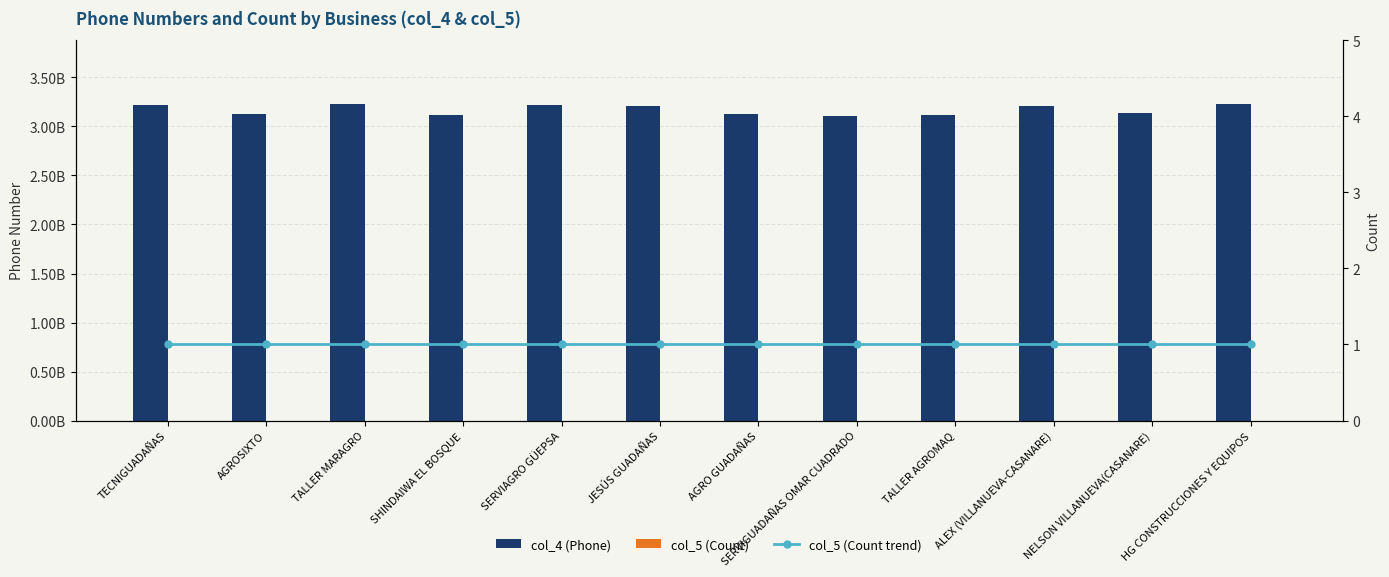

Are the bars grouped side by side (vs. stacked)?

Yes